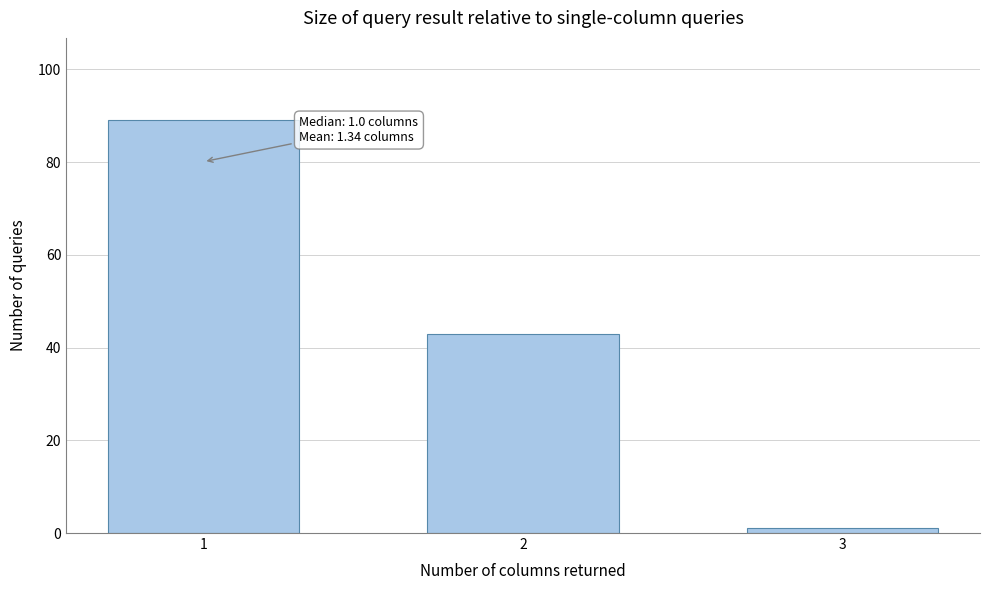

Reading left to right, list all the values displayed in this chart.

89	43	1